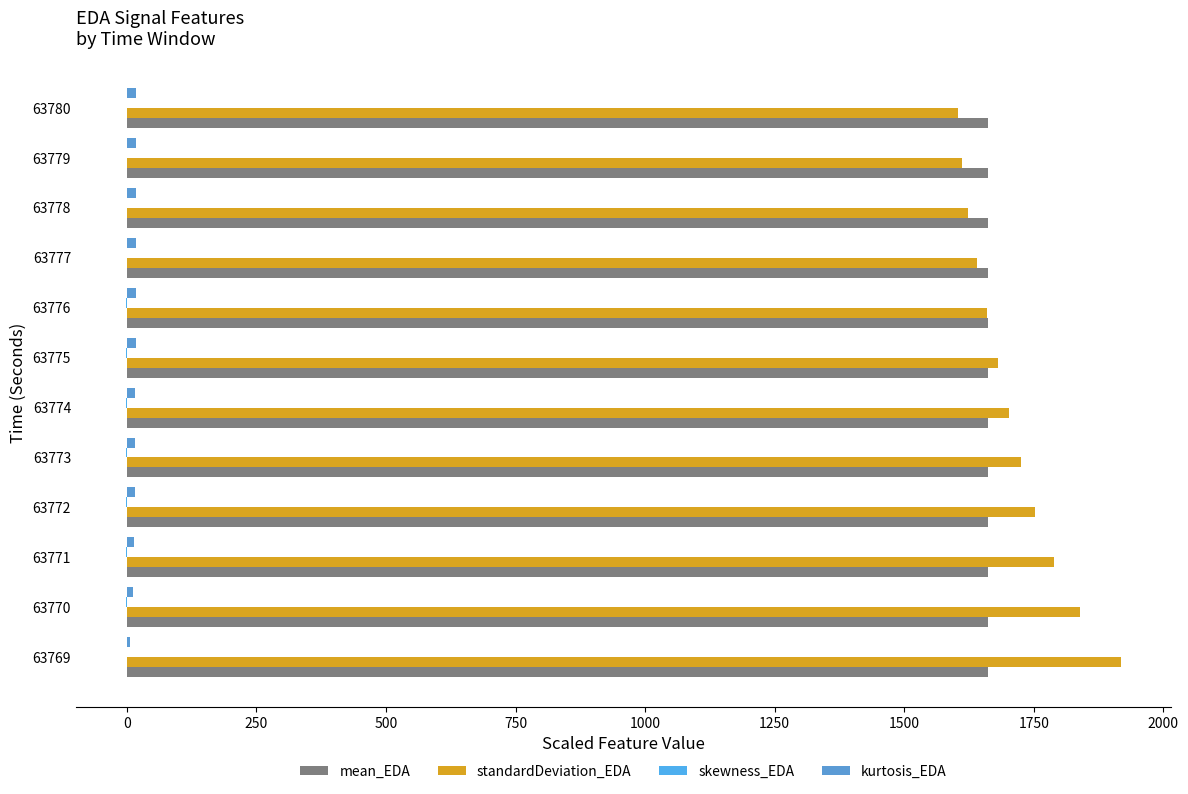

How many series are shown in this chart?

4